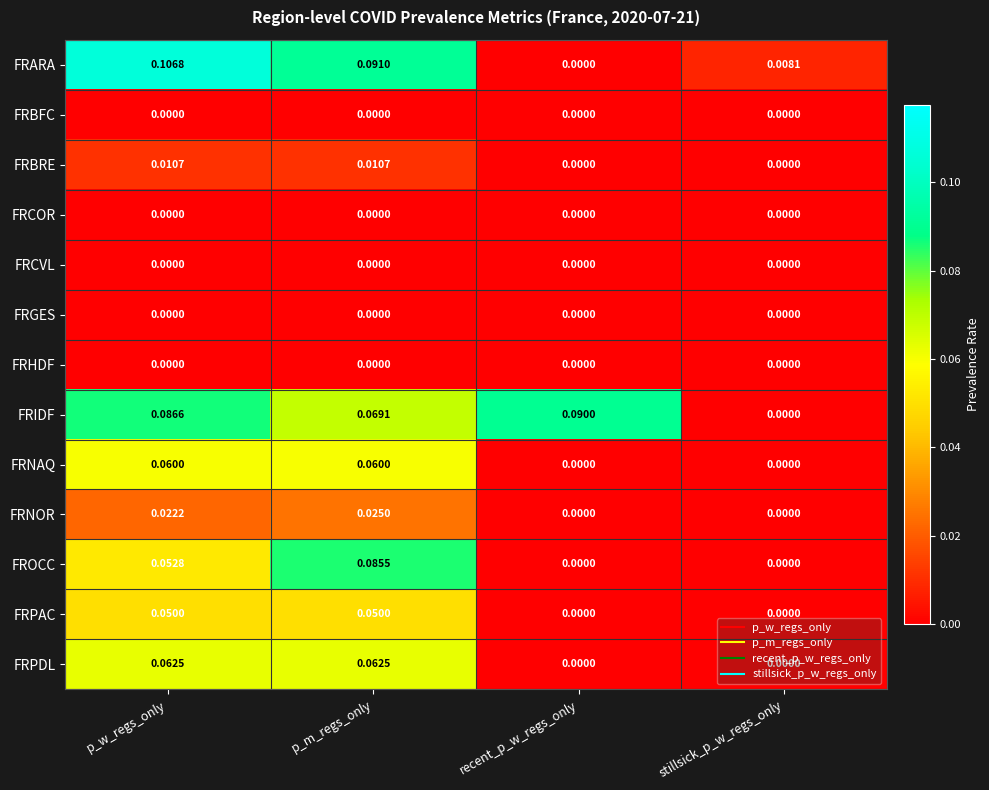

Which series has the widest spread of values?

FRARA